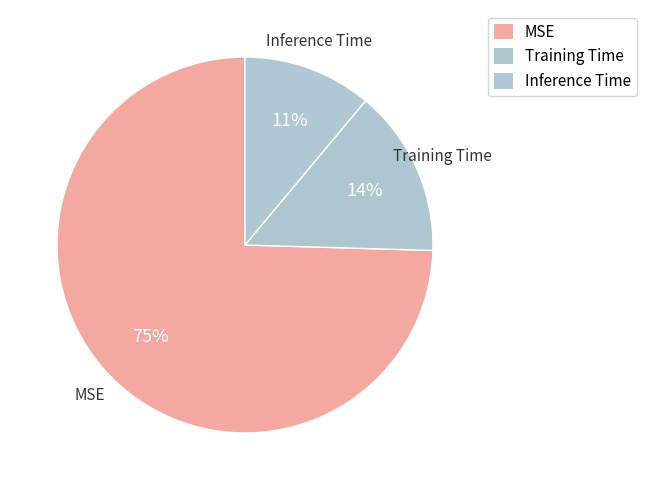

How many slices are in this pie chart?

3